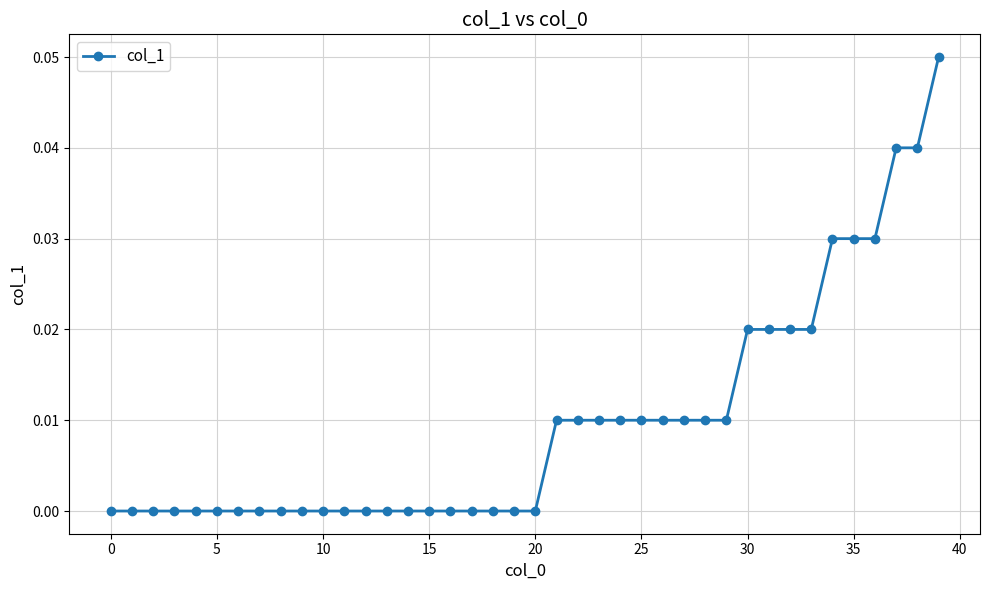

Is this an area chart (filled region under the line)?

No